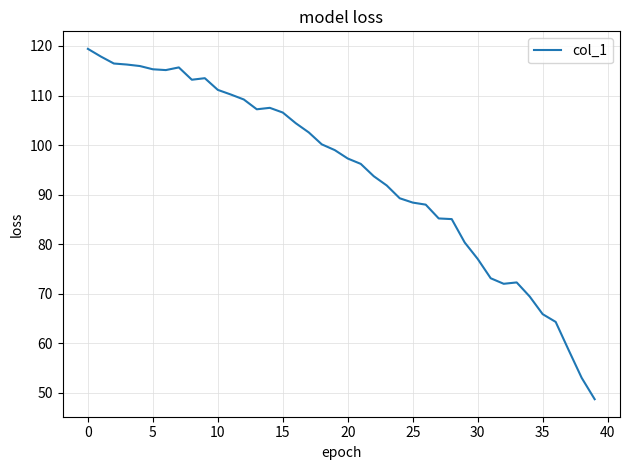

What is the greatest value displayed?

119.4